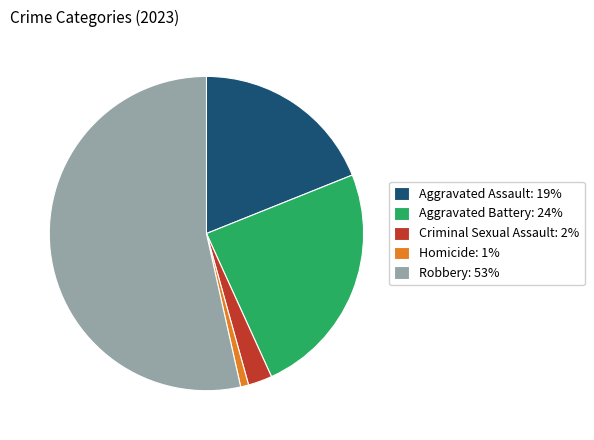

Which has a higher value, Robbery or Criminal Sexual Assault?

Robbery